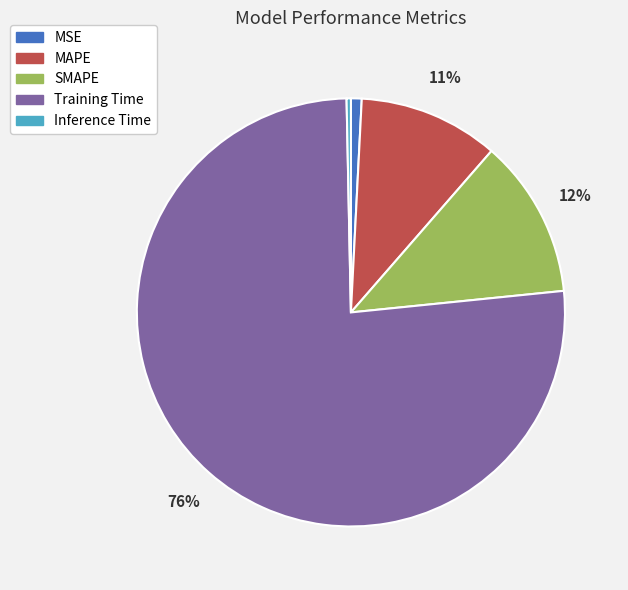

To the nearest percent, what percentage of the pie is Training Time?

76%